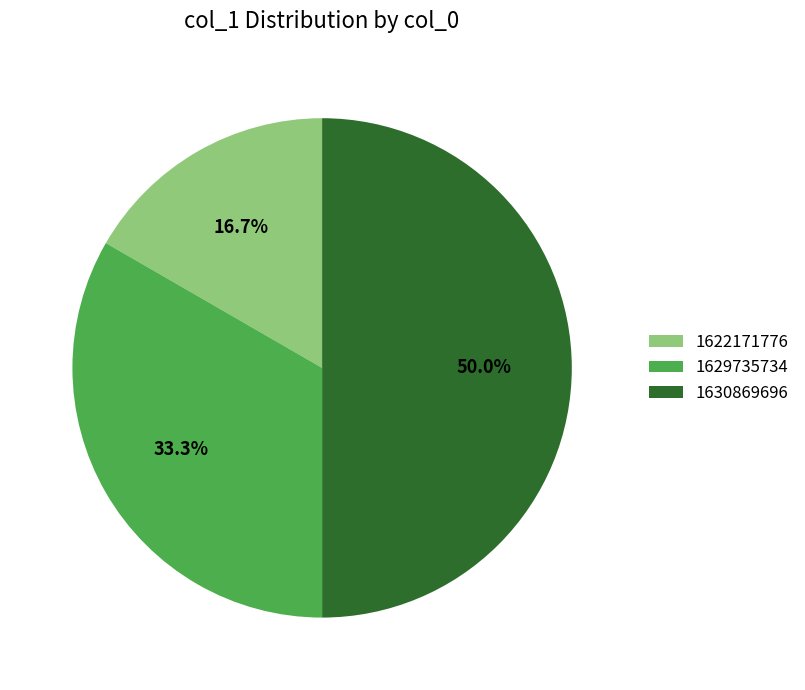

Do 1622171776 and 1630869696 together represent more than half of the pie?

Yes